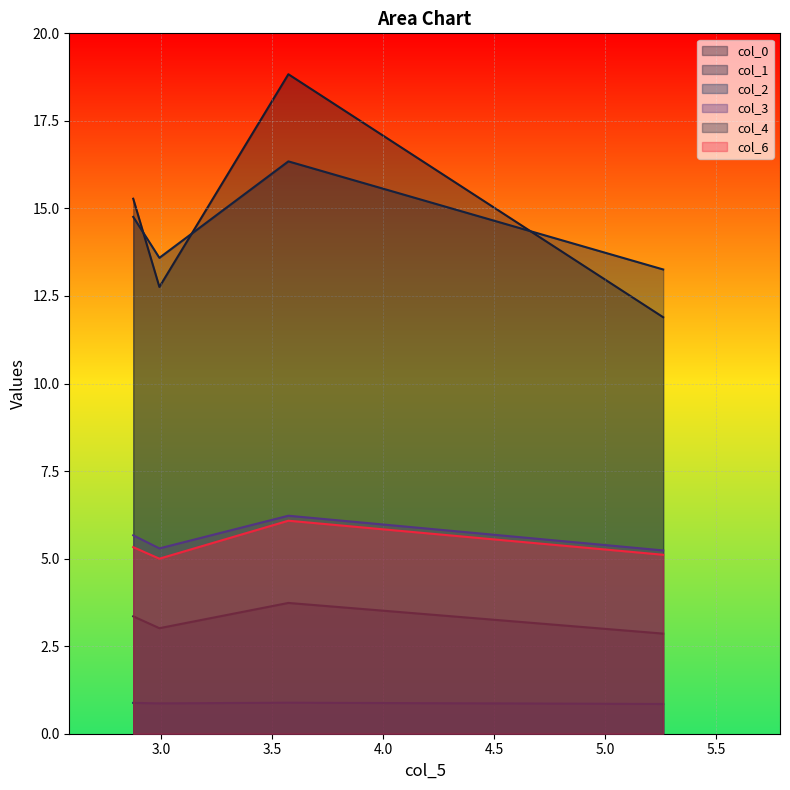

How many times do col_0 and col_1 cross each other?

3